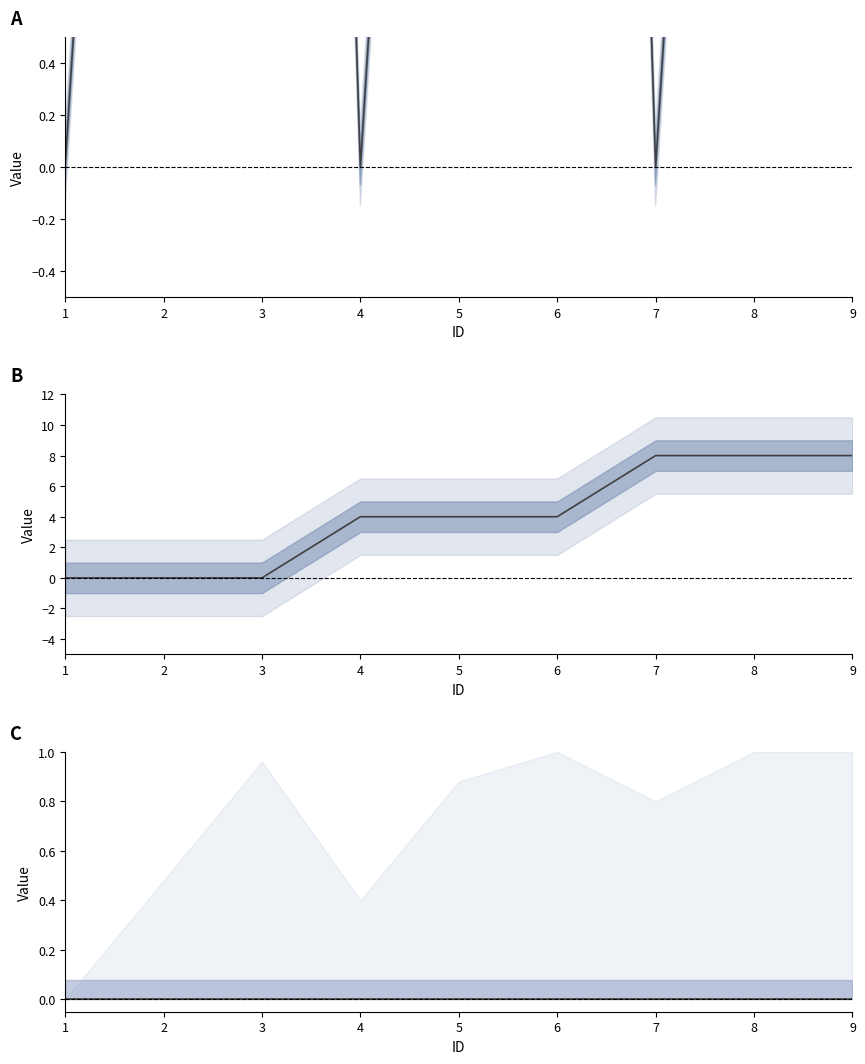

At how many categories does at least one series exceed 11?

3